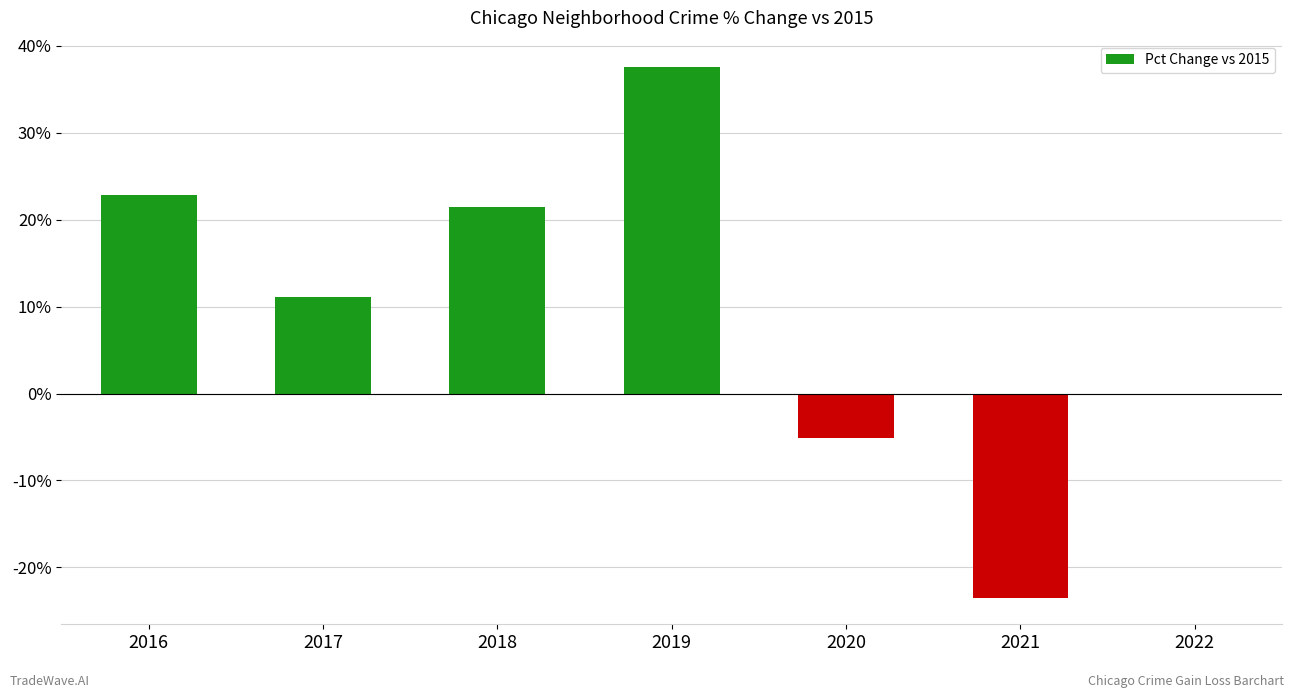

How many data points are less than 21?

3